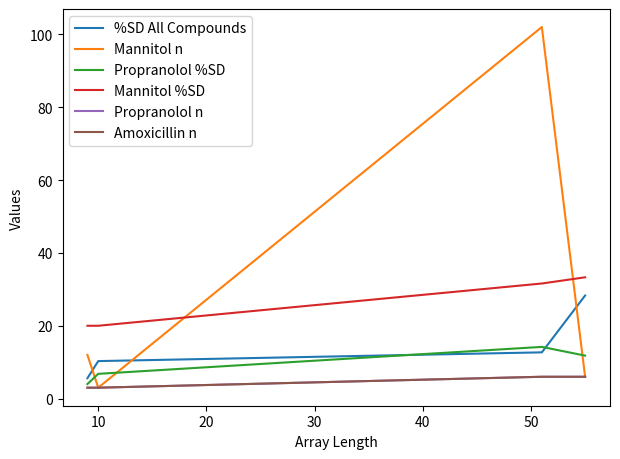

True or false: Amoxicillin n and Propranolol %SD intersect in this chart.

False